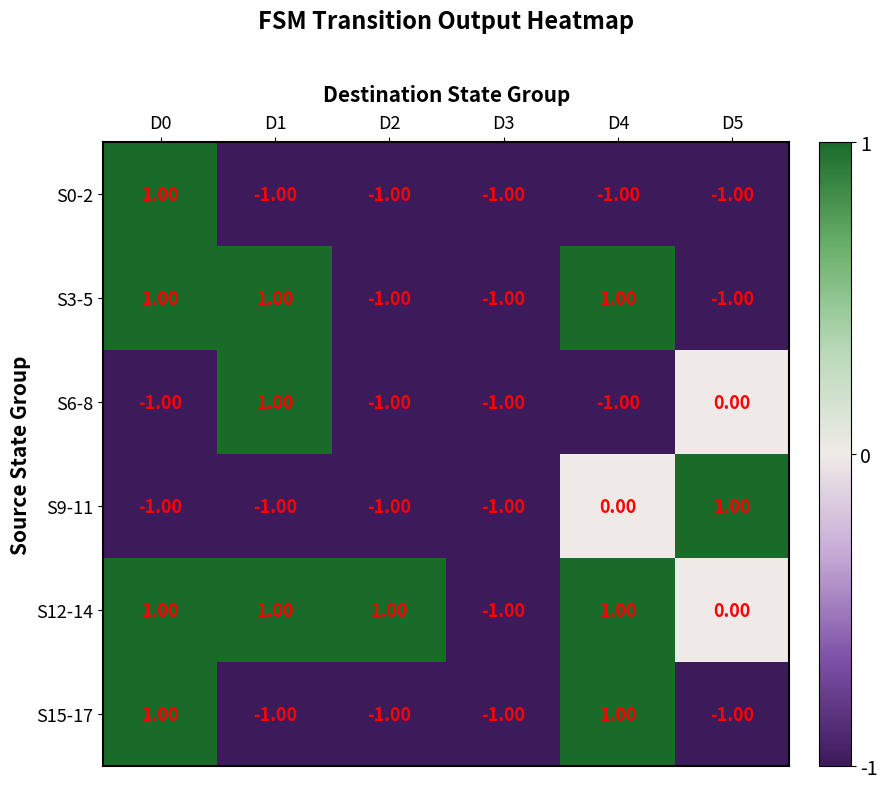

What is the sum of all S9-11 values?

-3